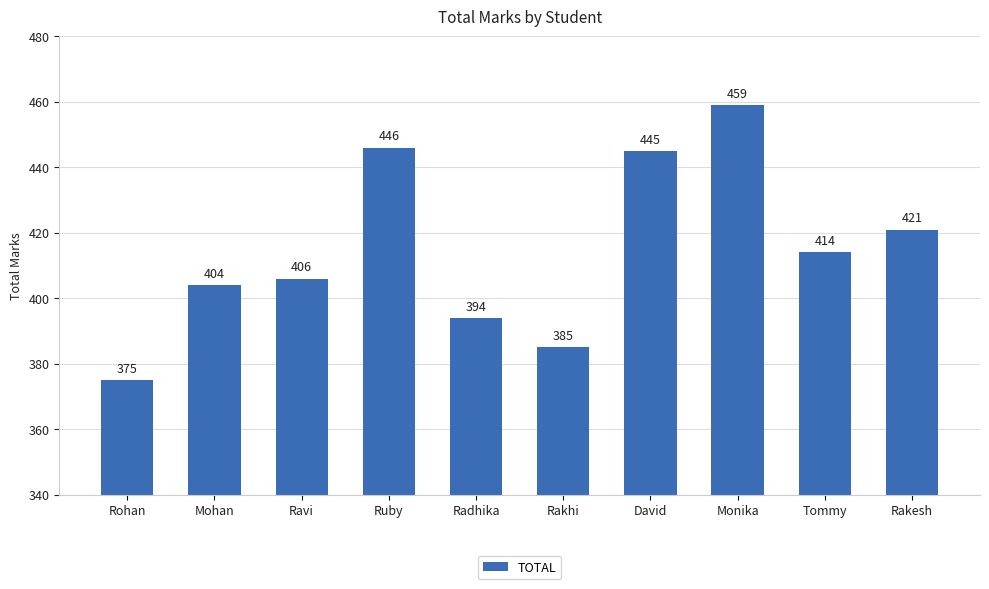

Reading left to right, transcribe all the data shown in this chart.

375	404	406	446	394	385	445	459	414	421